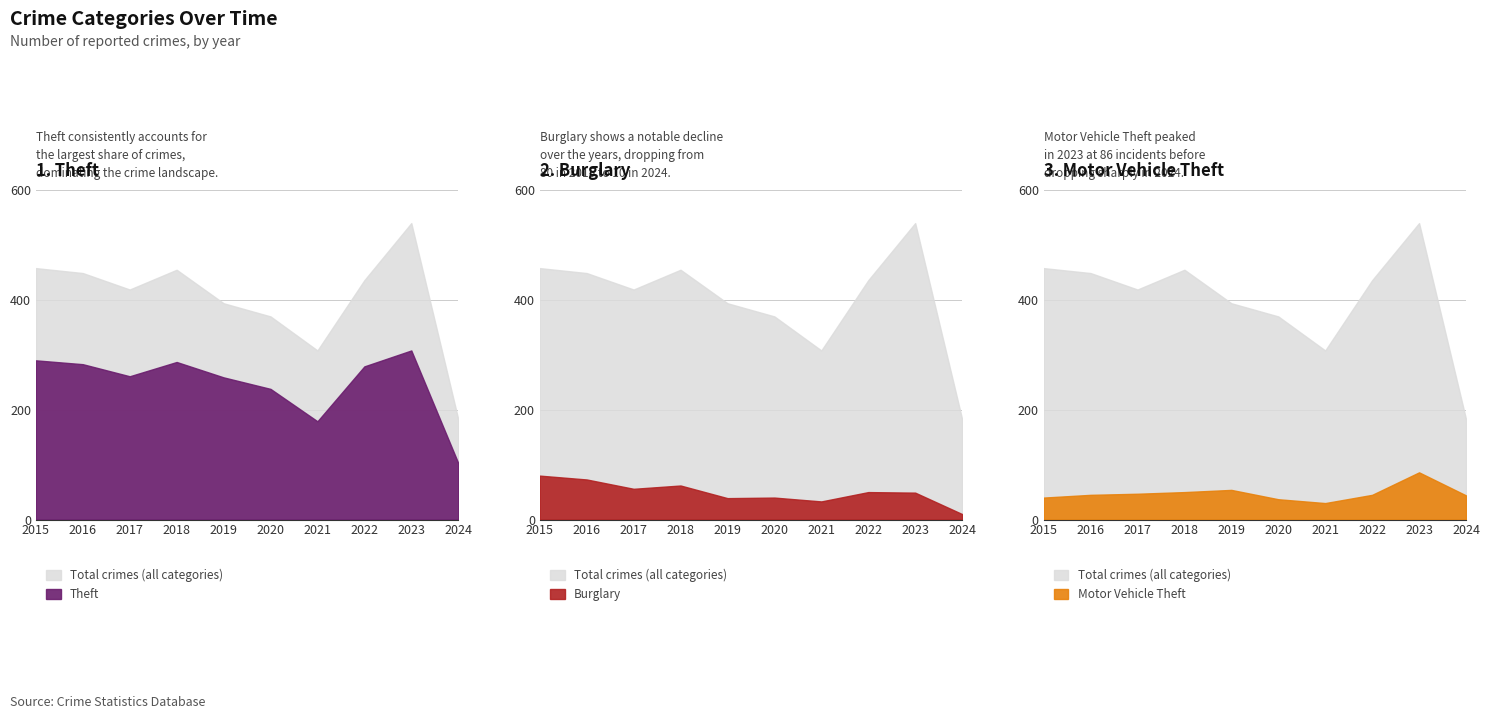

What is the maximum value for Burglary?

80